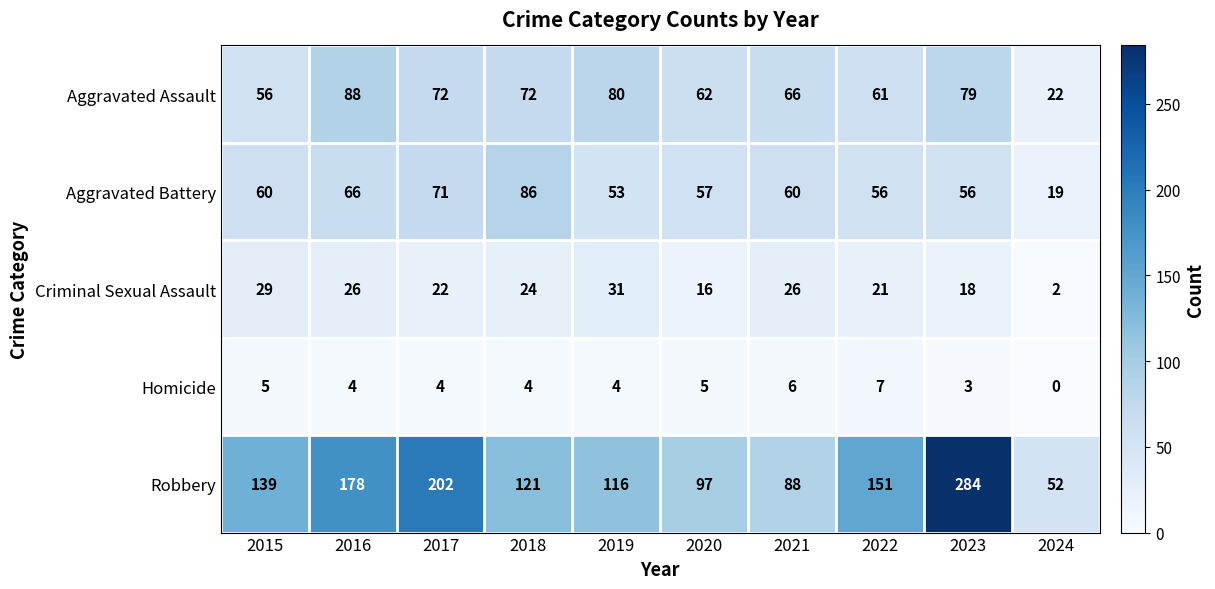

What is the difference between the maximum and second lowest values in the Robbery series?

196